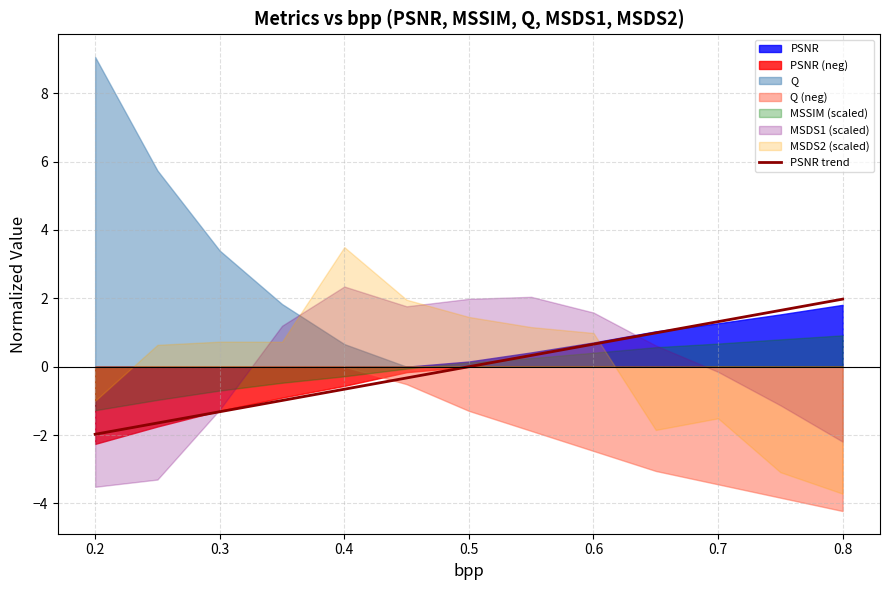

How many values are below 0?

6